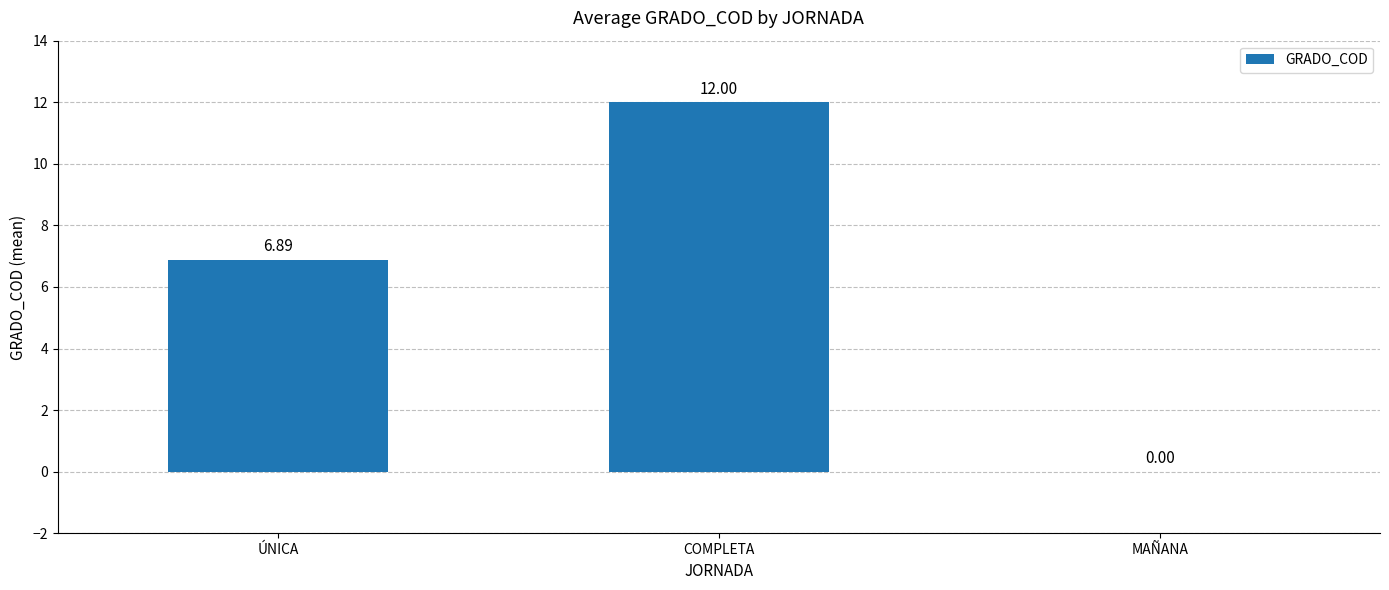

The chart shows a value of 6.9 at ÚNICA. True or false?

True